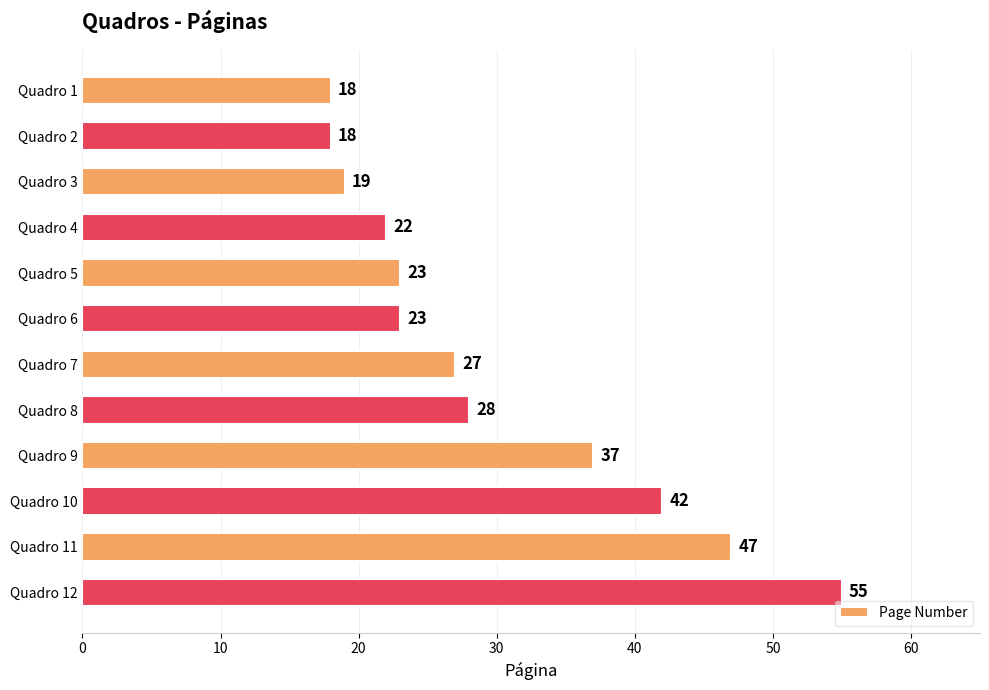

Count the number of data series in this chart.

1